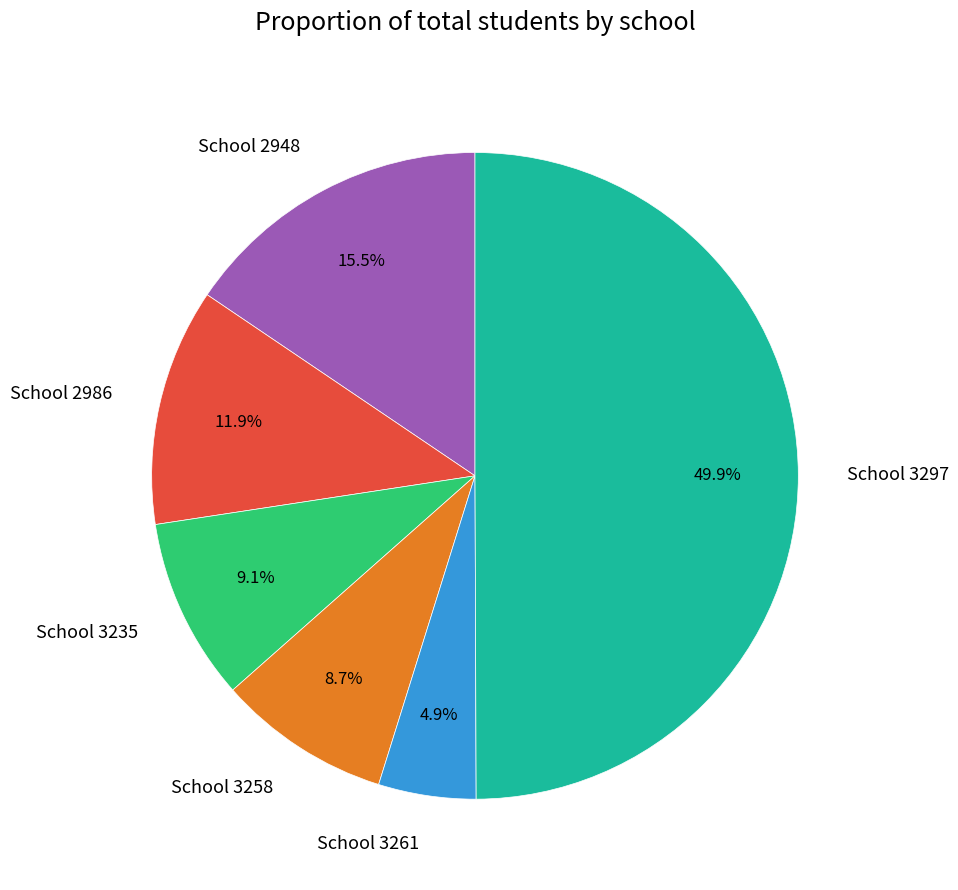

True or false: School 3297 accounts for 58% of the total.

False